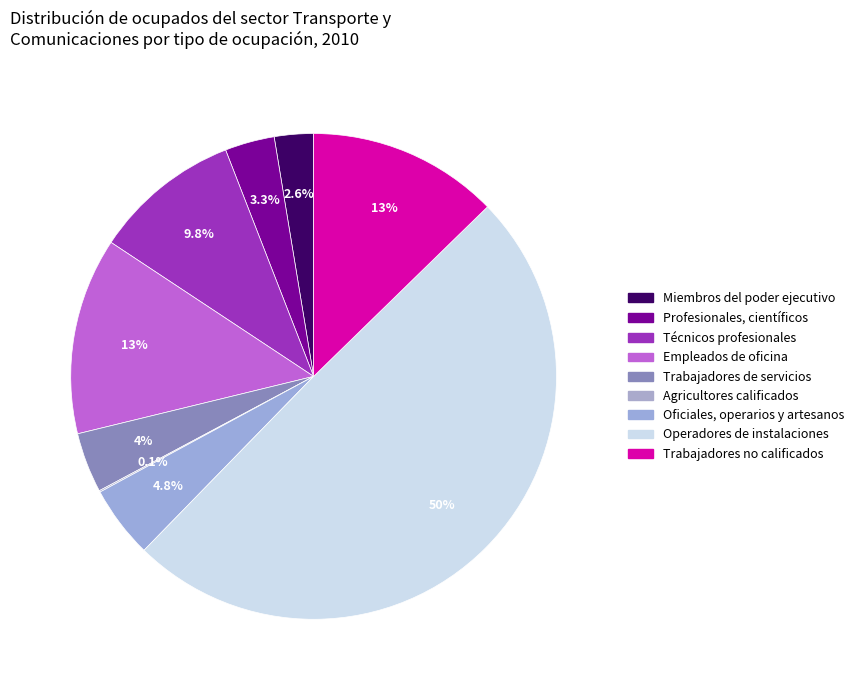

Rank the categories by value from highest to lowest.

Operadores de instalaciones, Empleados de oficina, Trabajadores no calificados, Técnicos profesionales, Oficiales, operarios y artesanos, Trabajadores de servicios, Profesionales, científicos, Miembros del poder ejecutivo, Agricultores calificados